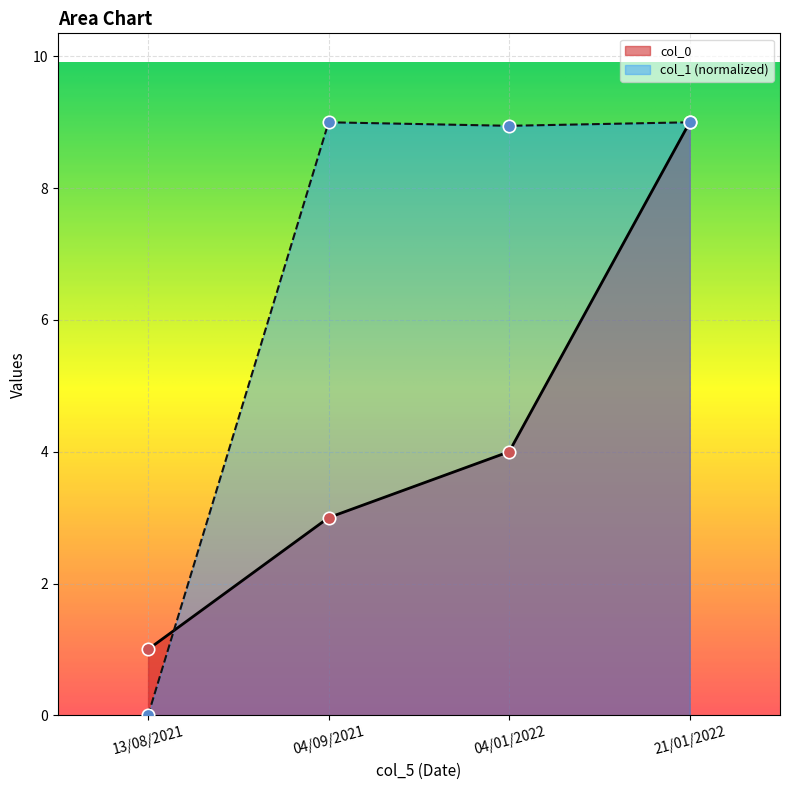

At how many categories does at least one series exceed 7?

3